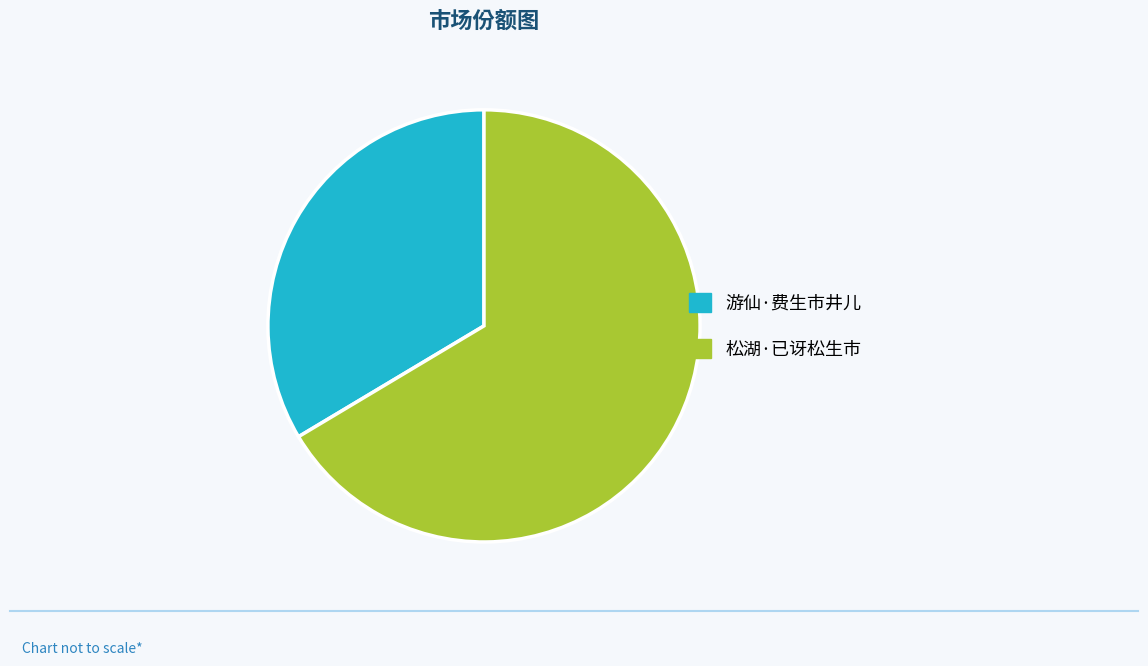

What is the ratio of the value at 游仙·费生市井儿 to the value at 松湖·已讶松生市?

0.5